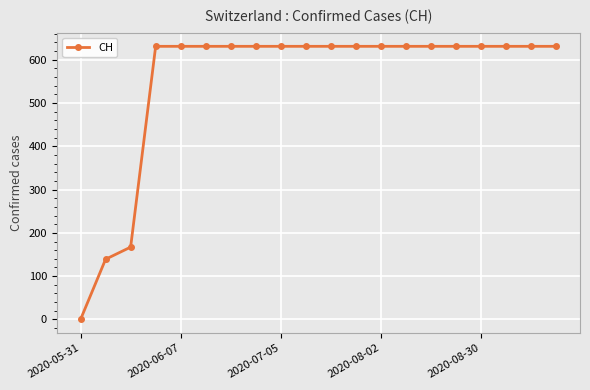

What is the difference between the maximum and minimum values?

631